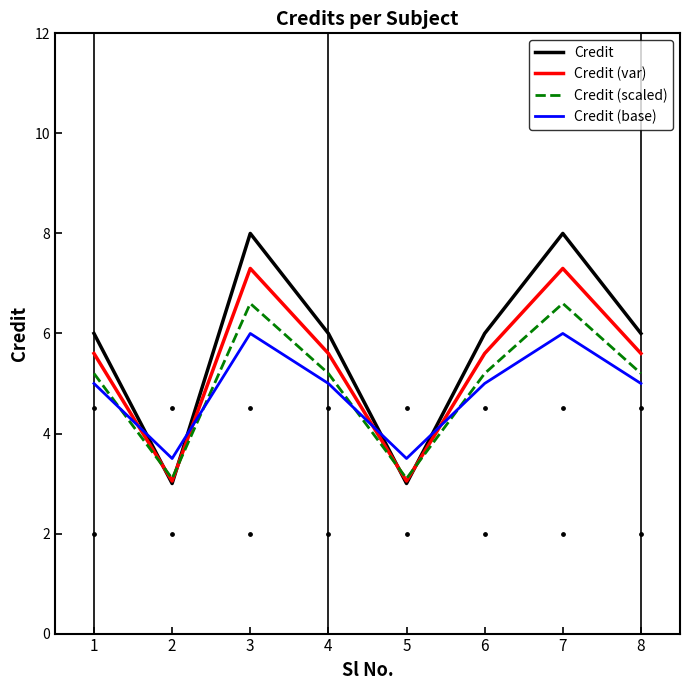

Which series has the largest total across all categories?

Credit